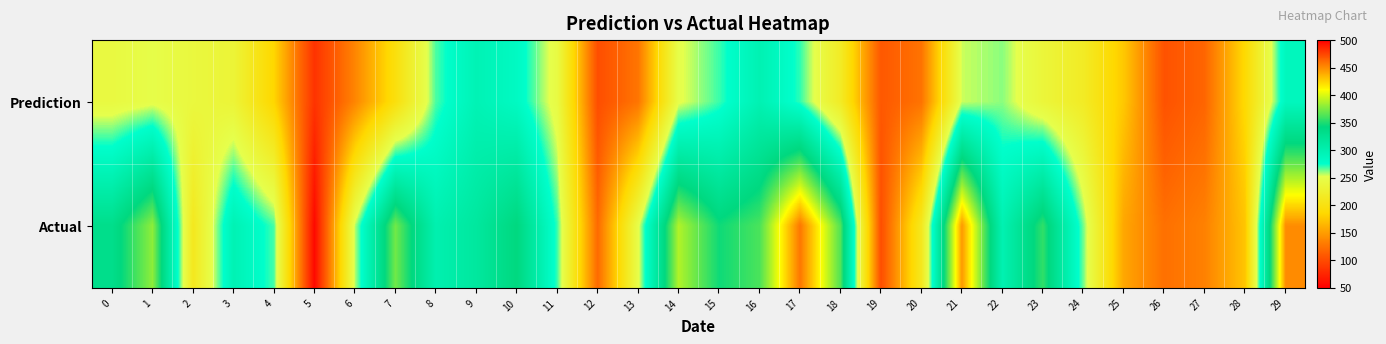

Which series has the widest spread of values?

Actual